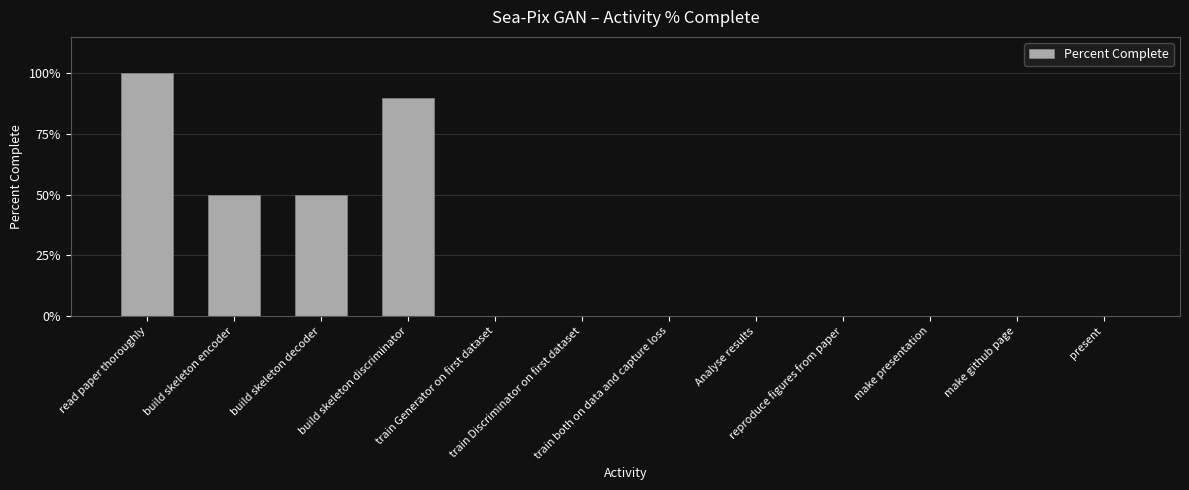

List the labels in order of value, largest first.

read paper thoroughly, build skeleton discriminator, build skeleton encoder, build skeleton decoder, train Generator on first dataset, train Discriminator on first dataset, train both on data and capture loss, Analyse results, reproduce figures from paper, make presentation, make github page, present